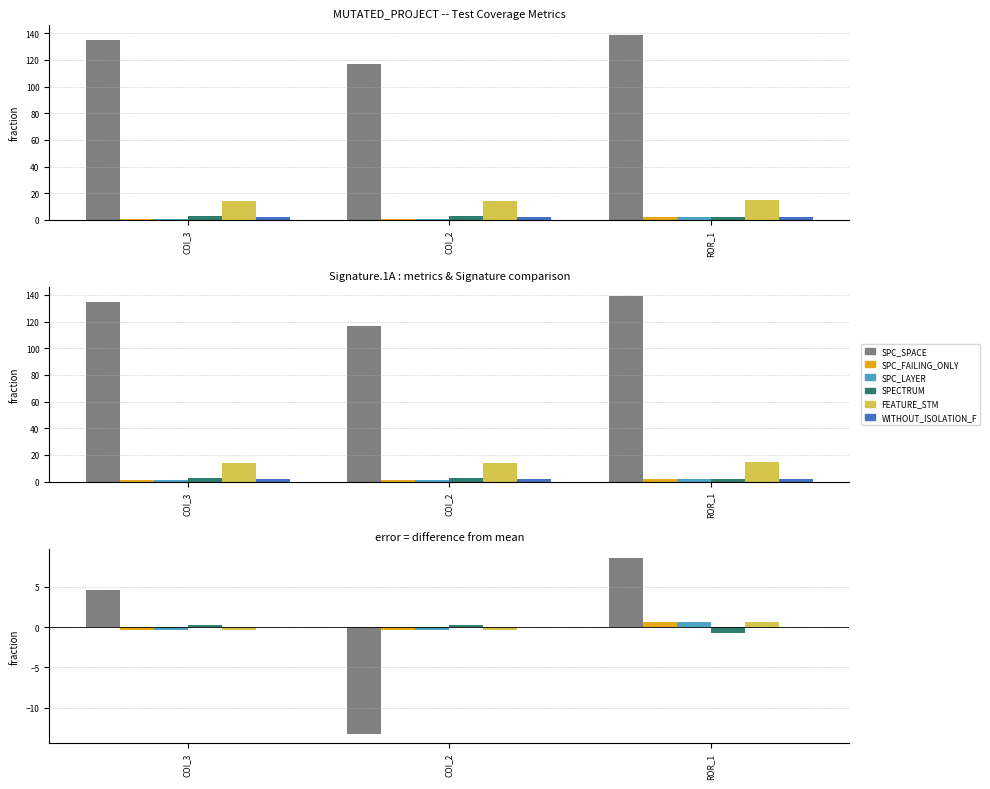

Where does the SPC_LAYER series first go above 0?

ROR_1